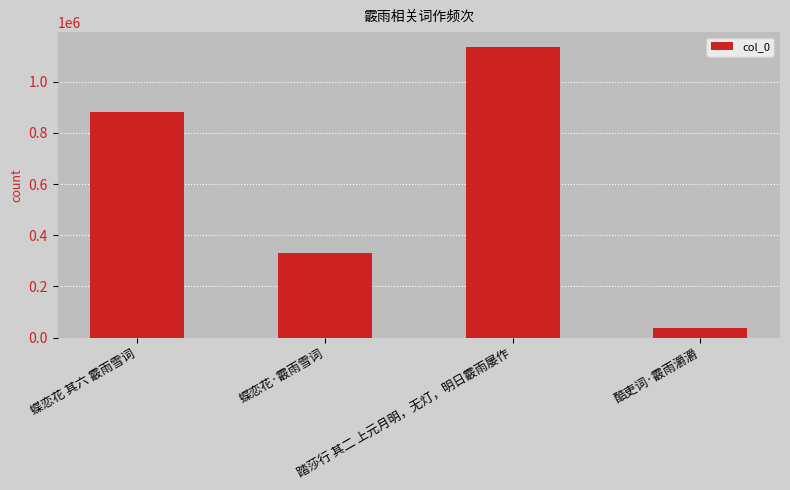

What position from the right is 踏莎行 其二 上元月明，无灯，明日霰雨屡作?

2